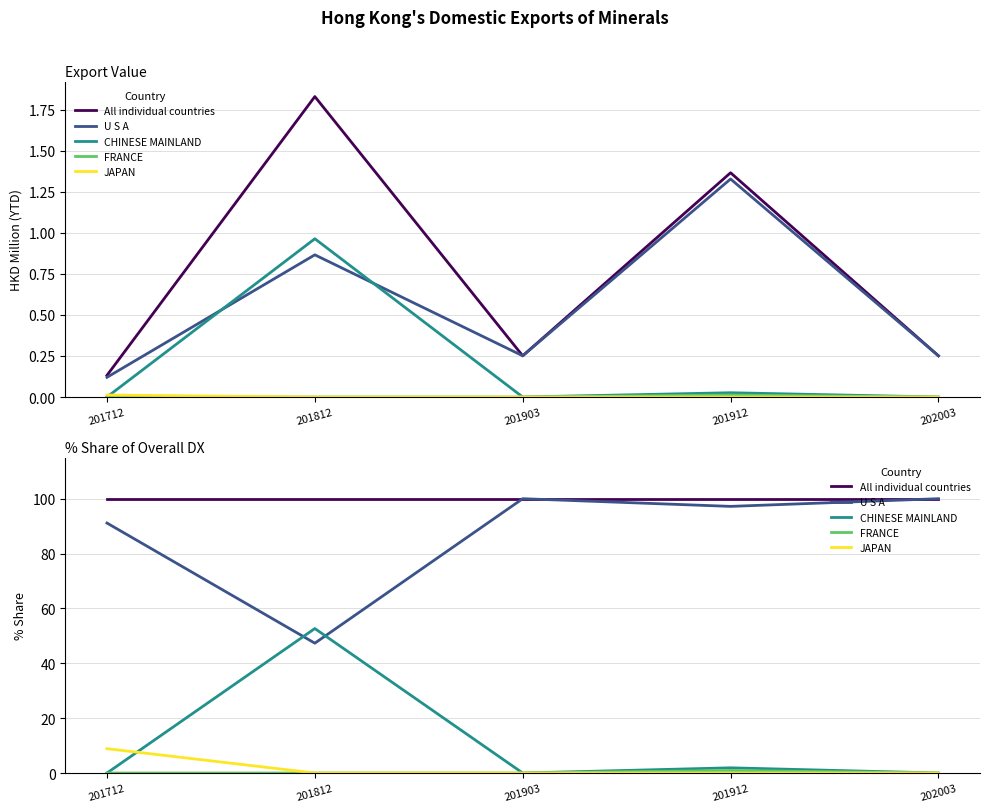

Which label corresponds to the smallest value in the chart?

201712